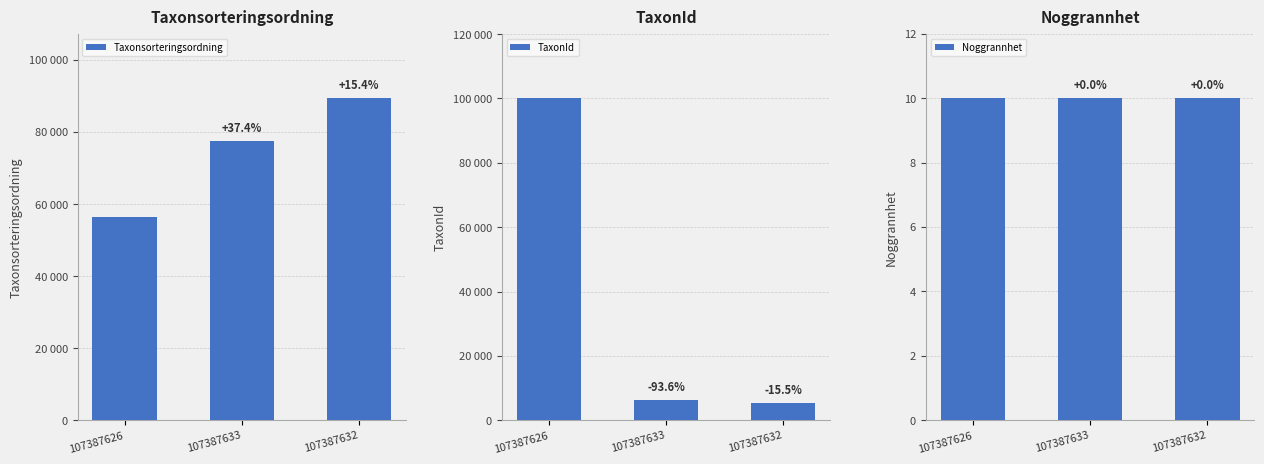

What is the total value across all series at 107387632?

94852